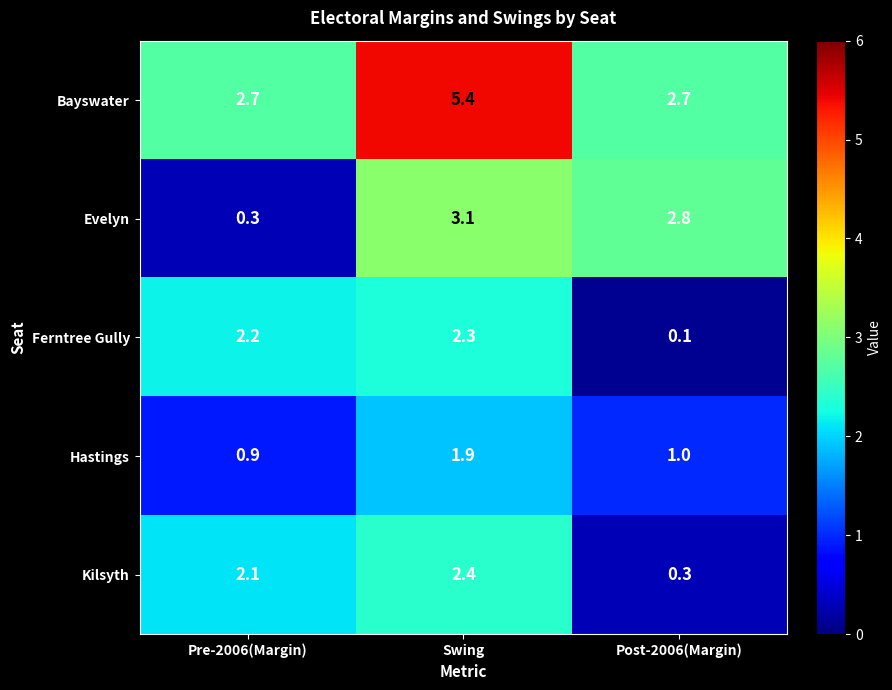

At which category does the chart reach its minimum across all series?

Post-2006(Margin)